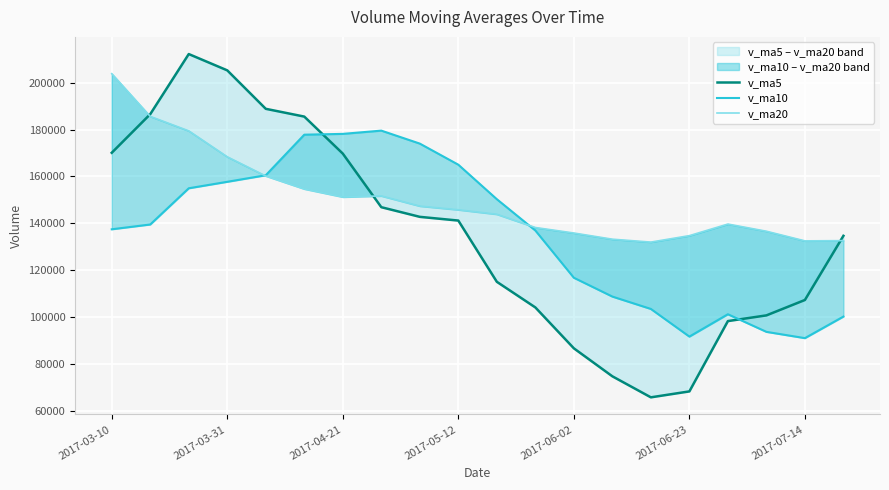

How many intersections are there between v_ma10 and v_ma20?

2